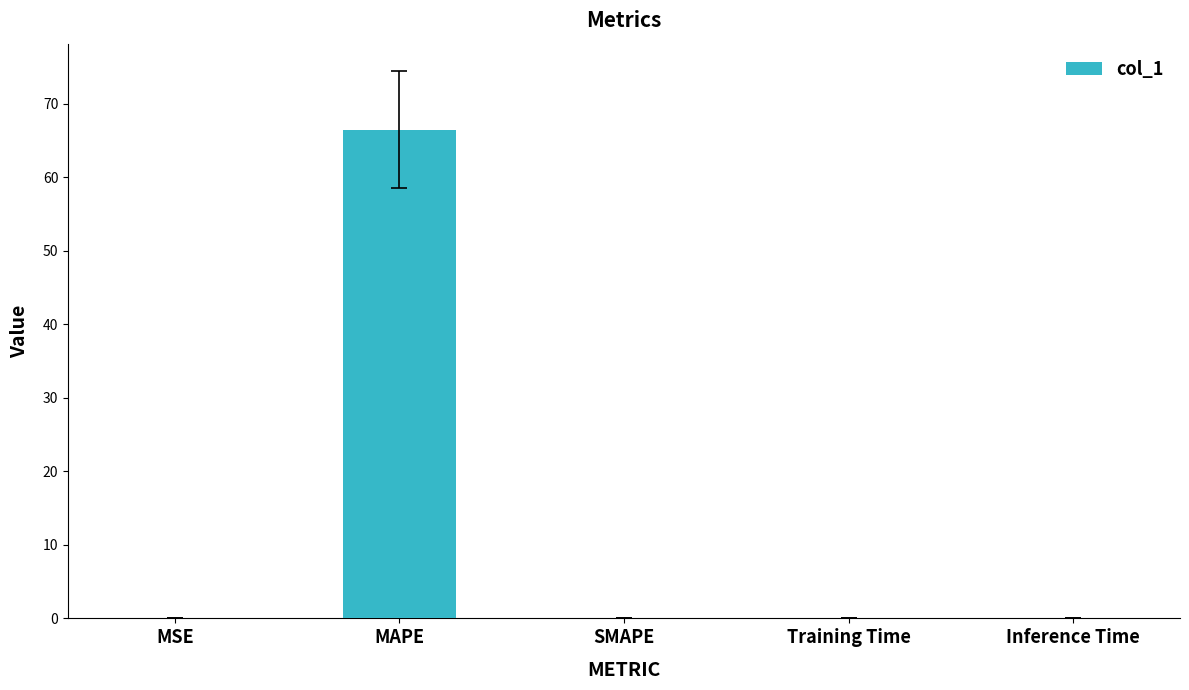

What is the sum of all values?

66.5